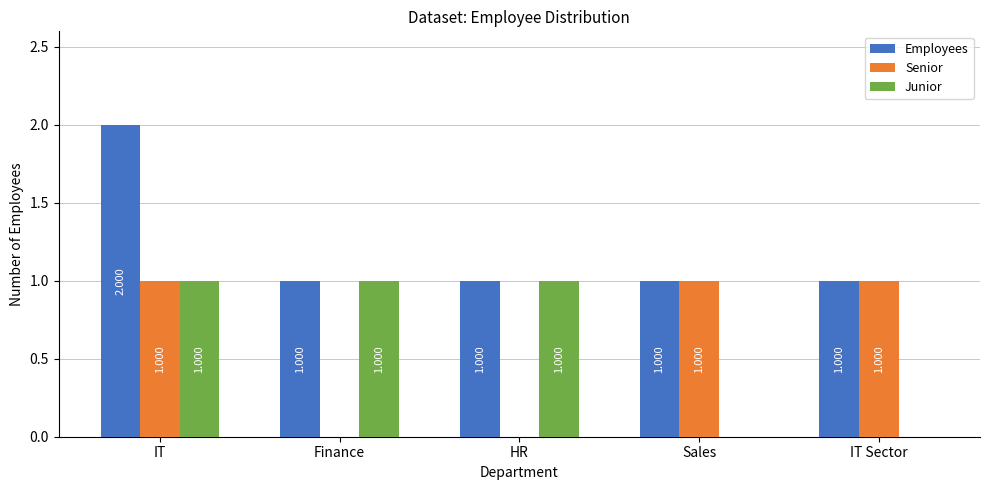

At which category is the sum across all series the highest?

IT